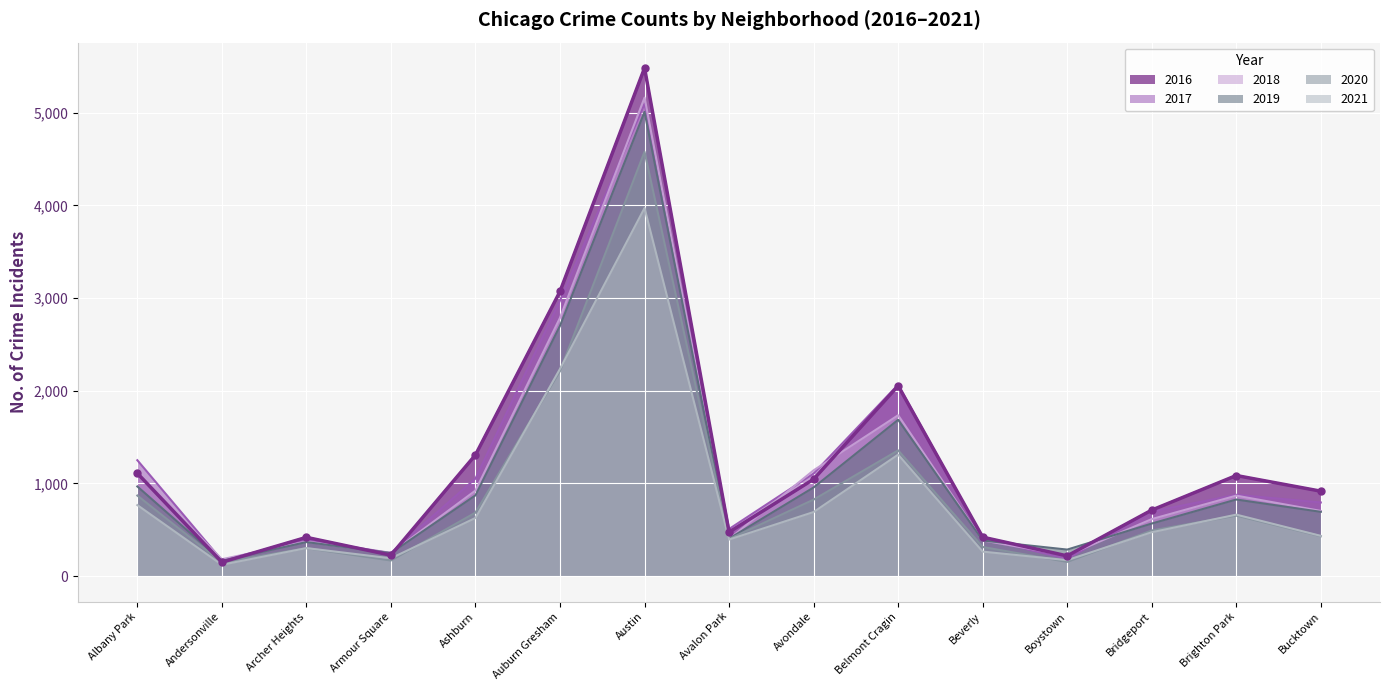

The value of 2017 at Andersonville is 171. True or false?

True